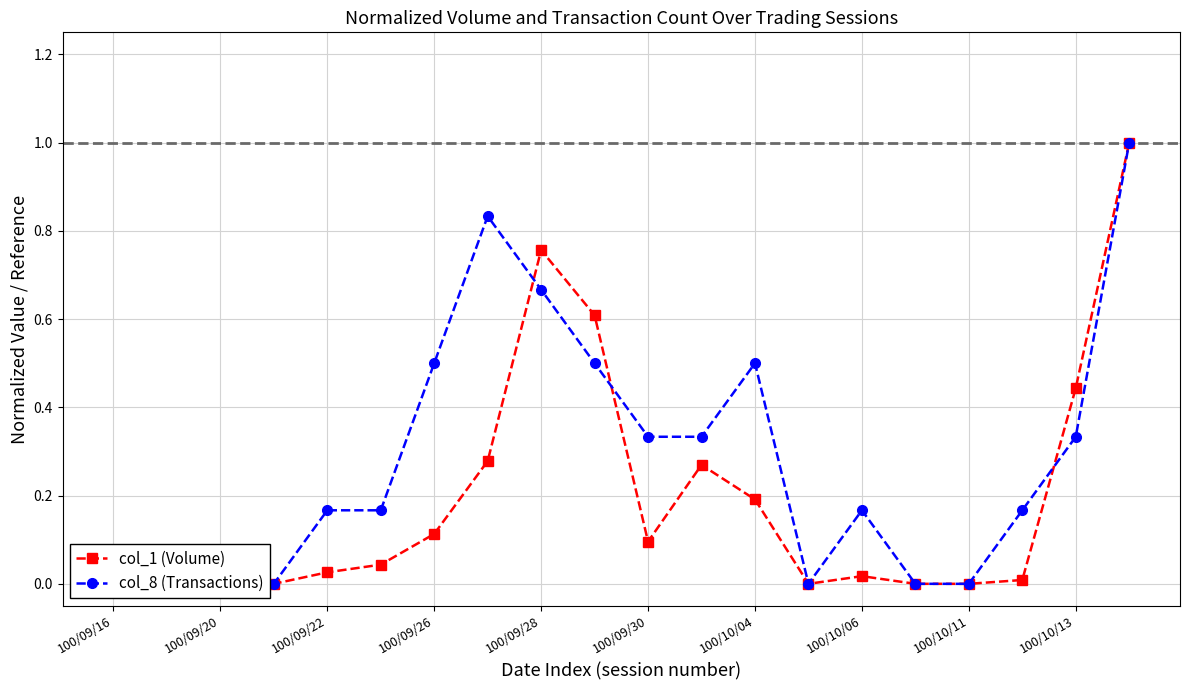

Which label corresponds to the smallest value in the chart?

100/09/16